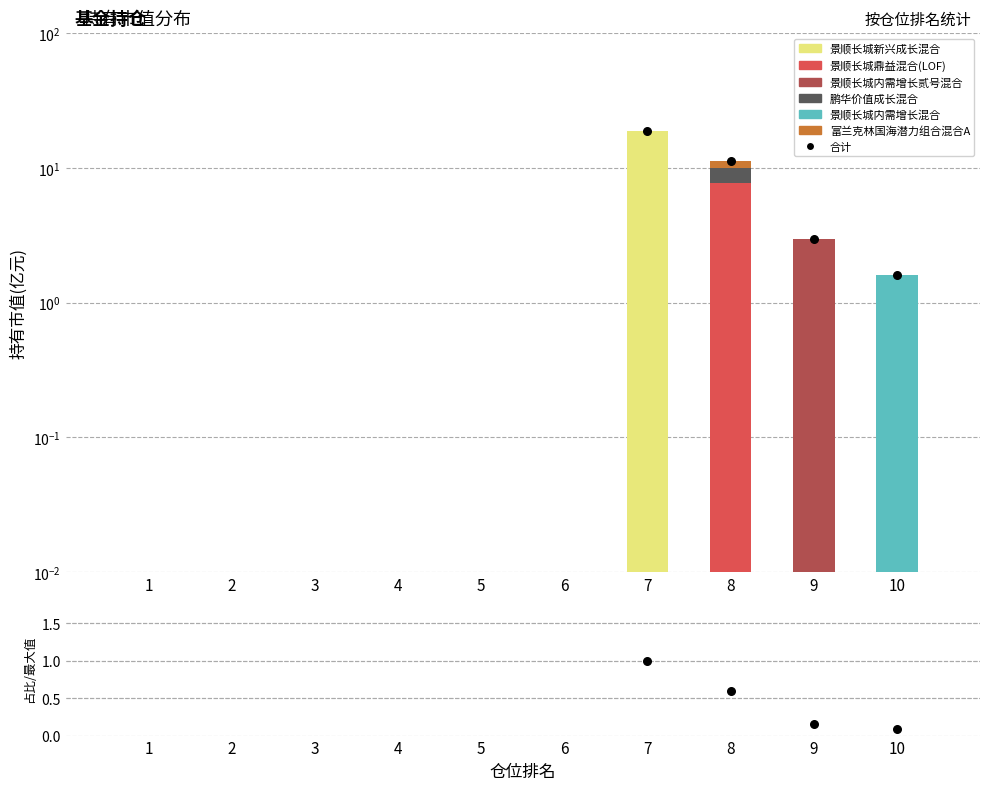

What are all the series names shown in the legend?

景顺长城新兴成长混合, 景顺长城鼎益混合(LOF), 景顺长城内需增长贰号混合, 鹏华价值成长混合, 景顺长城内需增长混合, 富兰克林国海潜力组合混合A